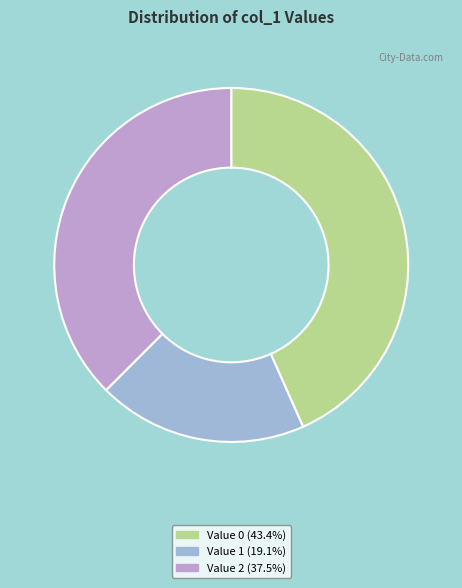

Does any single category account for the majority?

No